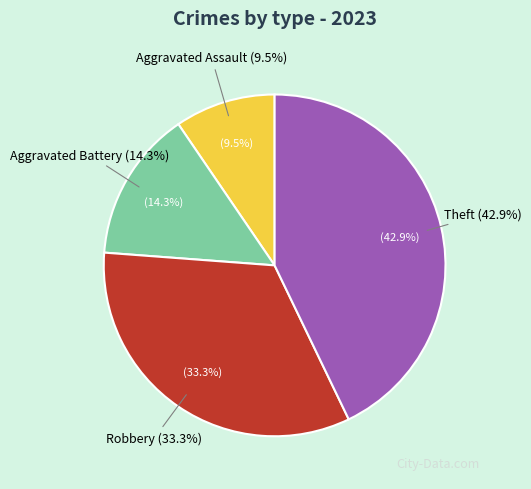

To the nearest percent, what portion does Aggravated Assault represent?

10%